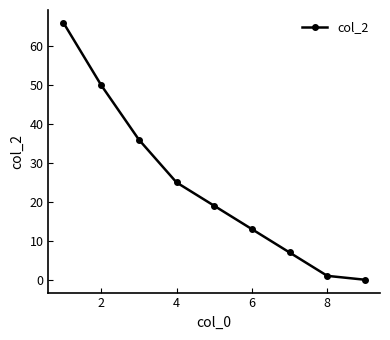

What is the difference between the maximum and minimum values?

66